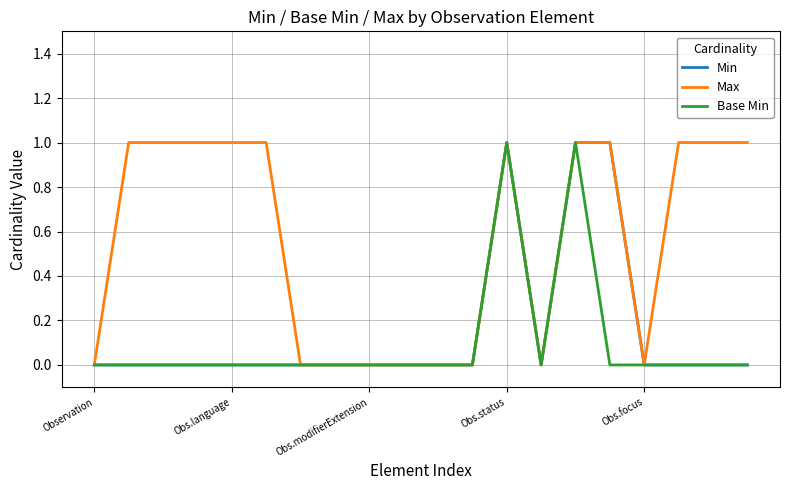

Which series has the largest total across all categories?

Max